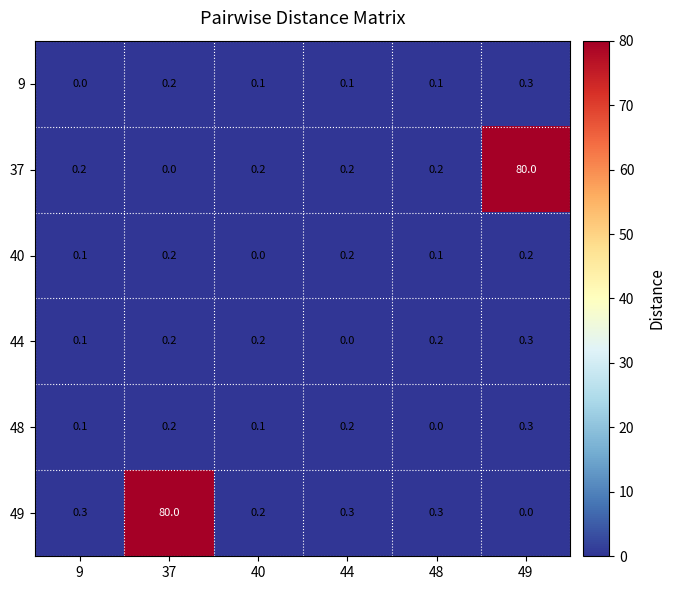

Where is 48 nearest to the value 0?

48